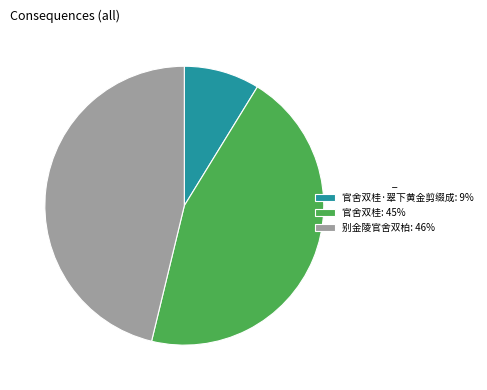

Which has a higher value, 官舍双桂: 45% or 官舍双桂·翠下黄金剪缀成: 9%?

官舍双桂: 45%